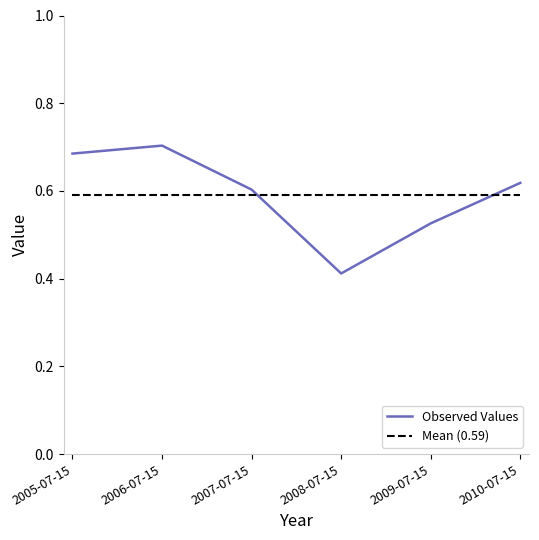

Which has a higher value, 2007-07-15 or 2010-07-15?

2010-07-15